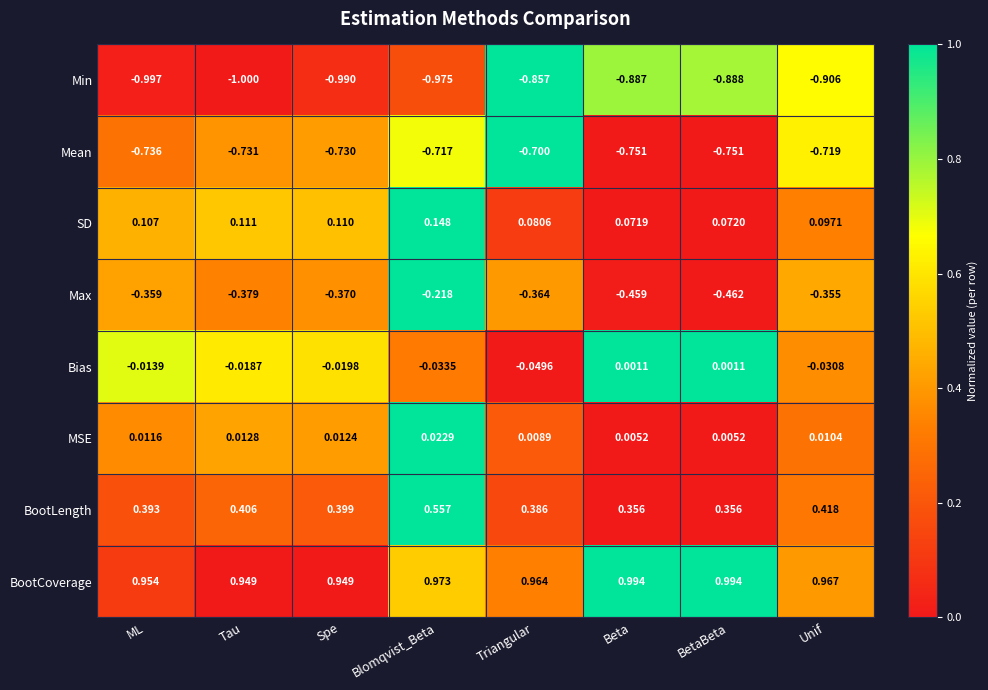

Which label corresponds to the smallest value in the chart?

Tau